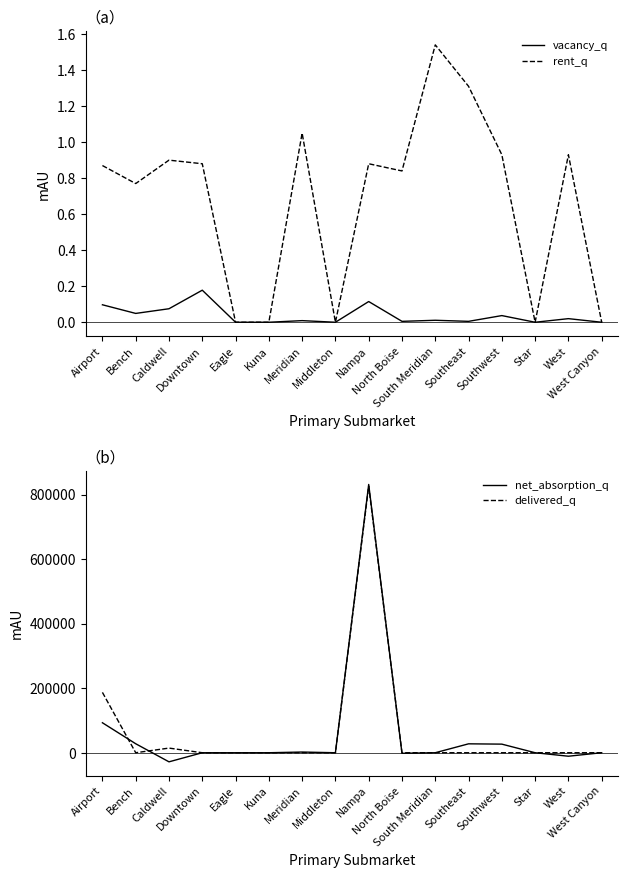

Rank the categories by net_absorption_q value from lowest to highest.

Caldwell, West, North Boise, Downtown, Eagle, Kuna, Middleton, South Meridian, Star, West Canyon, Meridian, Southwest, Southeast, Bench, Airport, Nampa